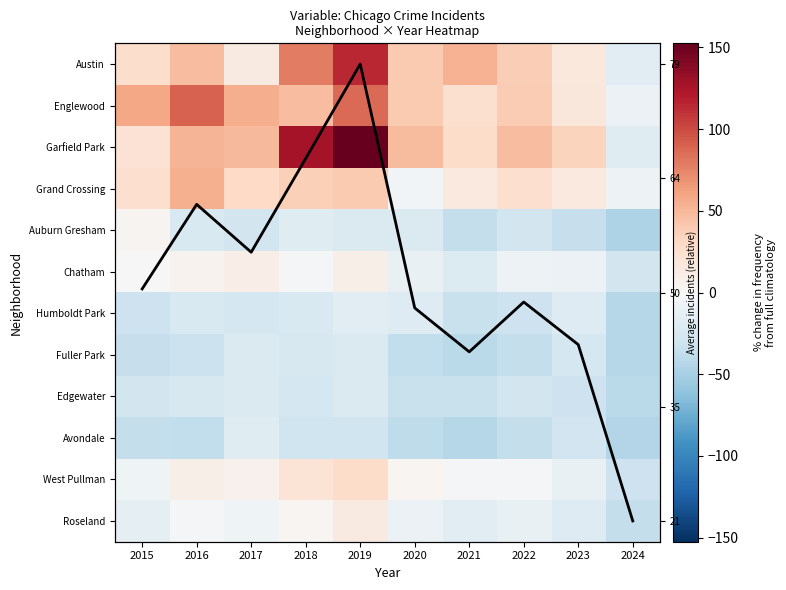

Which series has the largest total across all categories?

Garfield Park